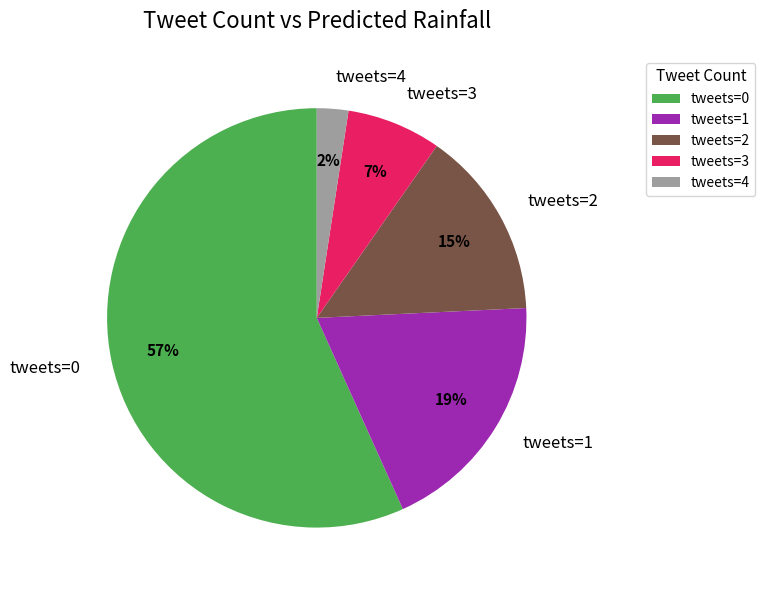

To the nearest percent, what percentage of the pie is tweets=3?

7%